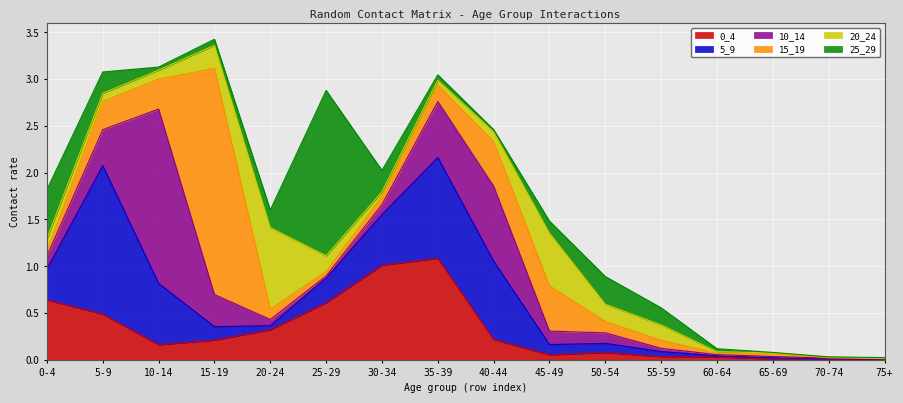

Which category has the highest value in the 10_14 series?

10-14